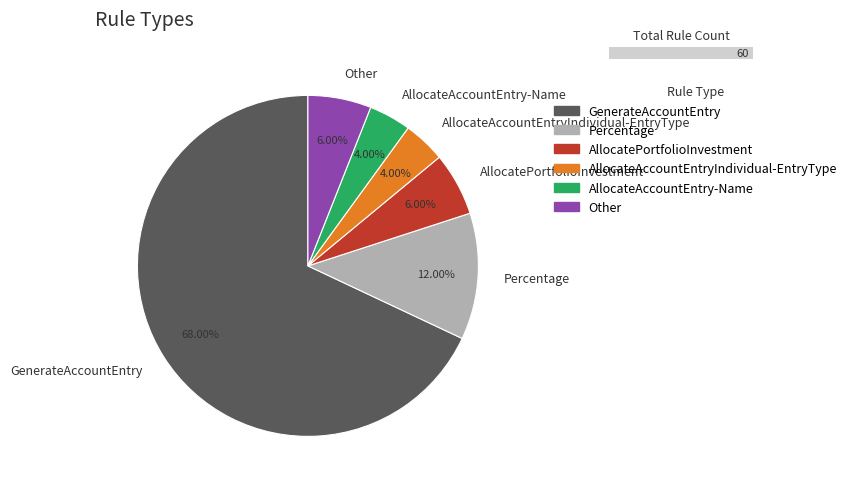

Between GenerateAccountEntry and AllocateAccountEntryIndividual-EntryType, which is larger?

GenerateAccountEntry